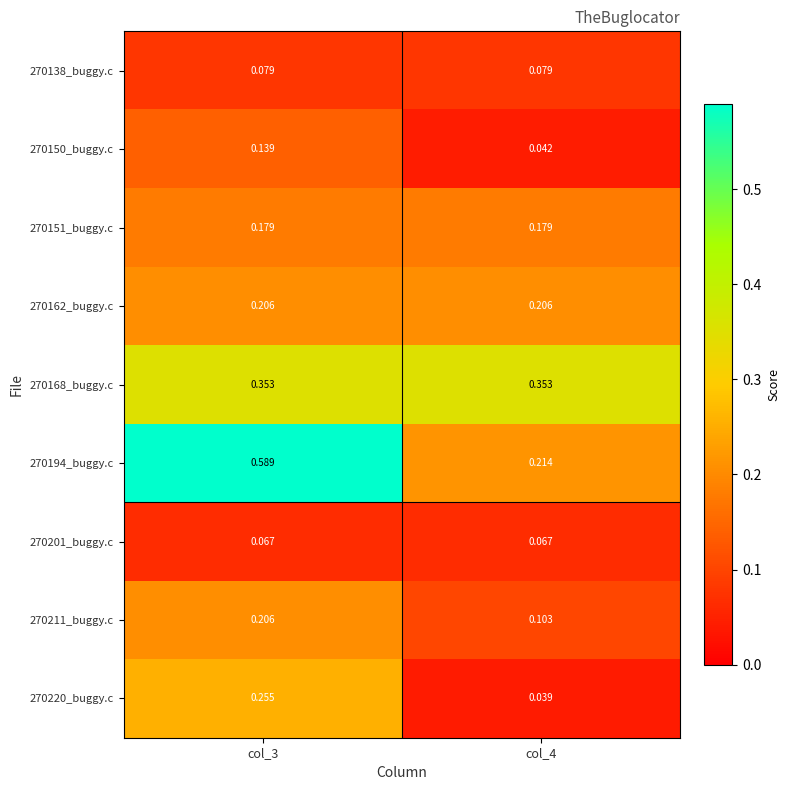

Which label corresponds to the smallest value in the chart?

col_4